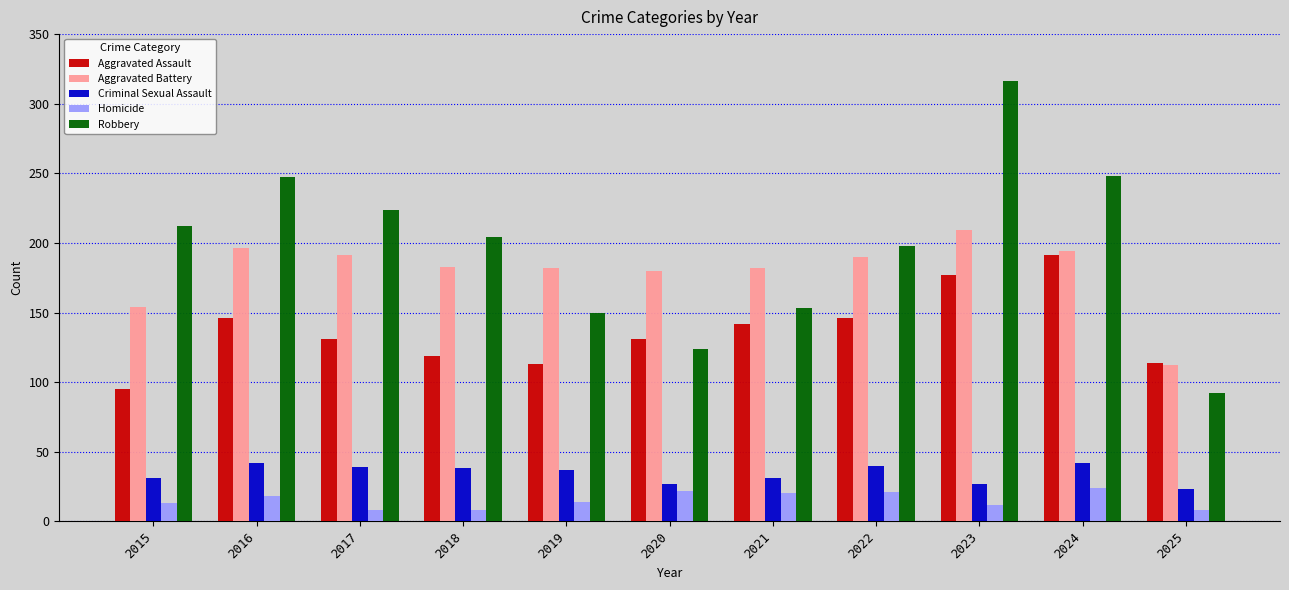

List the series in order of their peak value, lowest first.

Homicide, Criminal Sexual Assault, Aggravated Assault, Aggravated Battery, Robbery